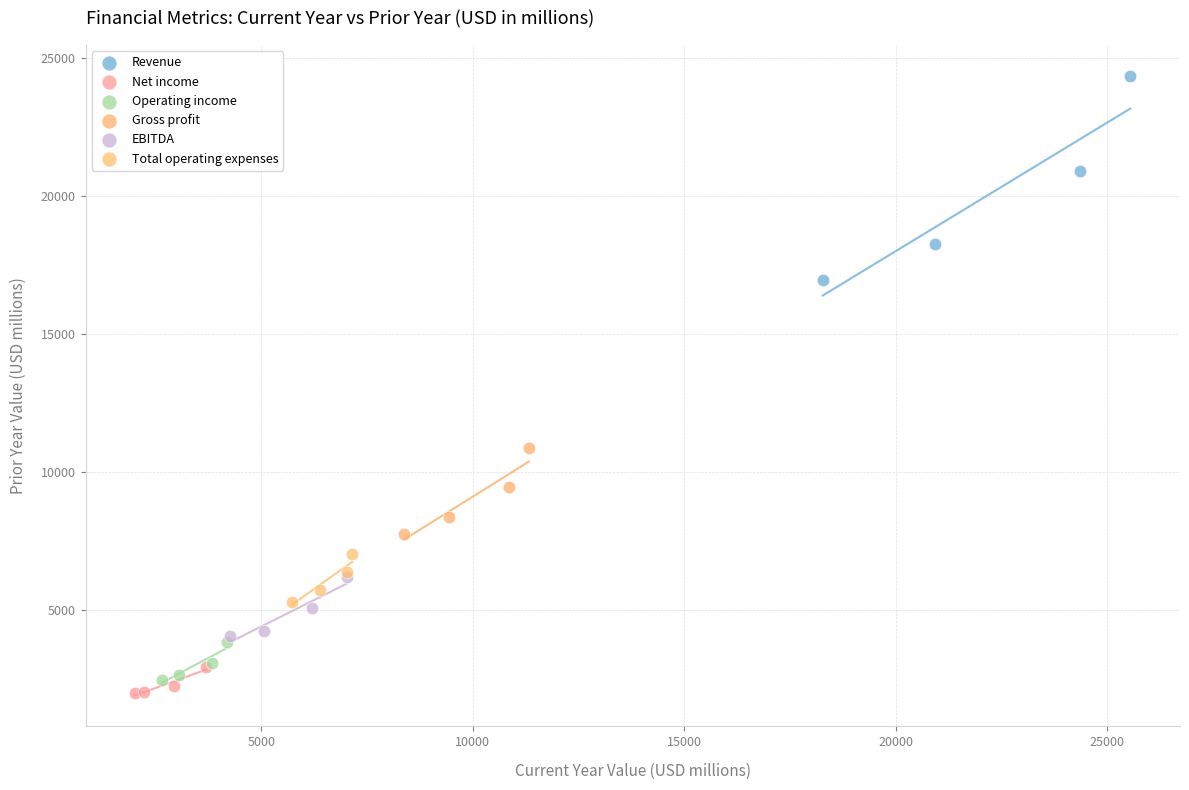

Which series reaches the maximum Y coordinate?

Revenue